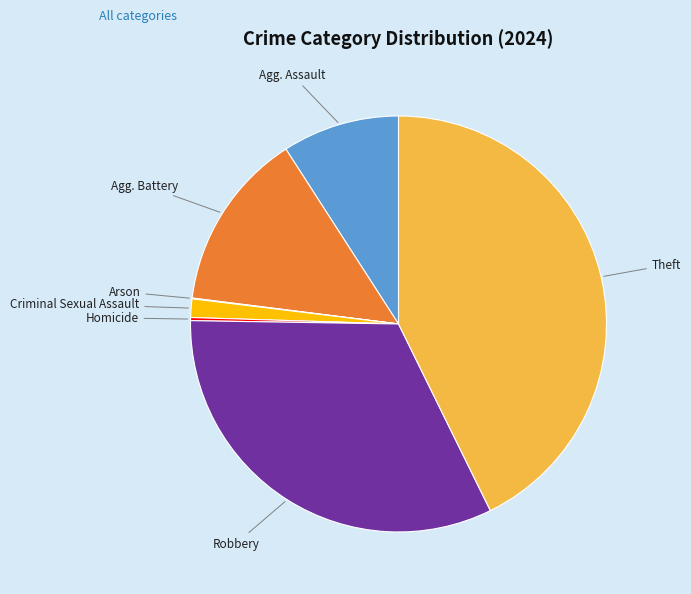

Is there a majority slice in this chart?

No